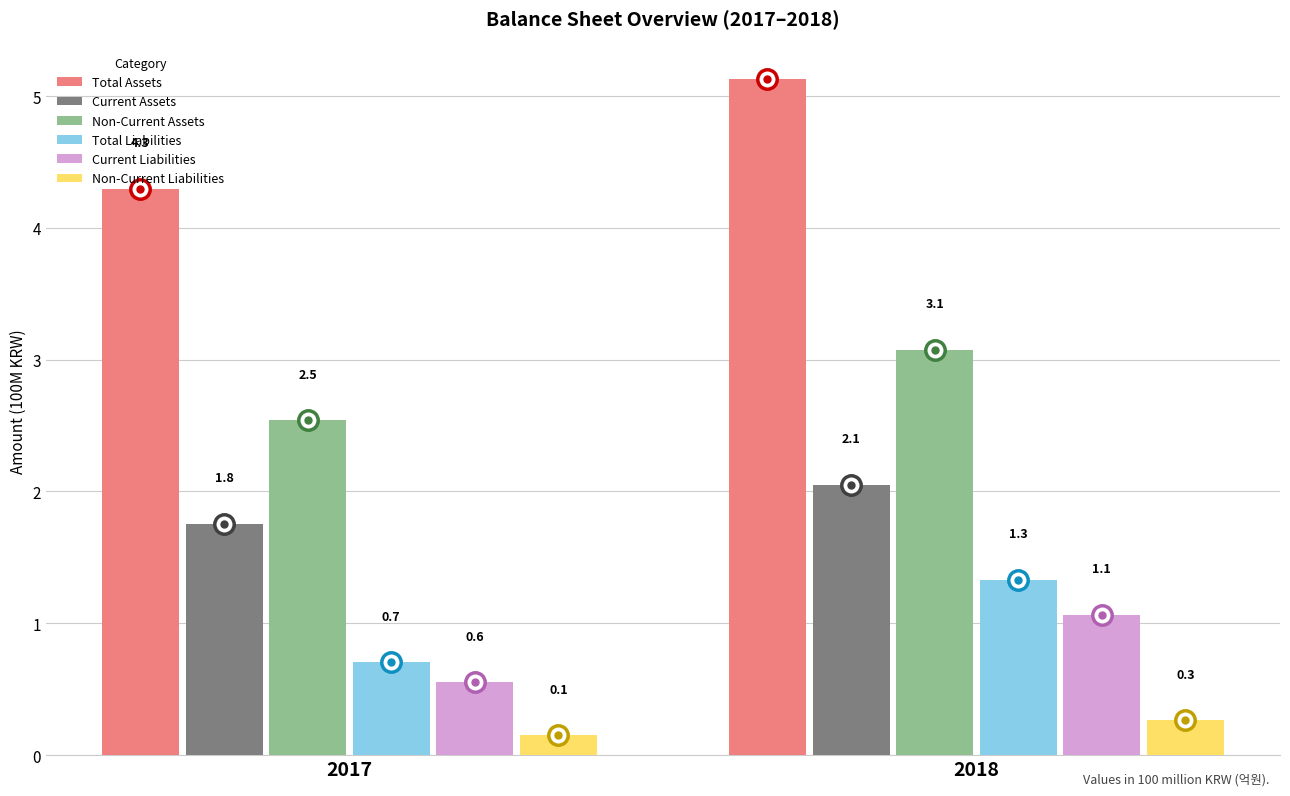

True or false: Total Liabilities has a value of 0.5 at 2017.

False